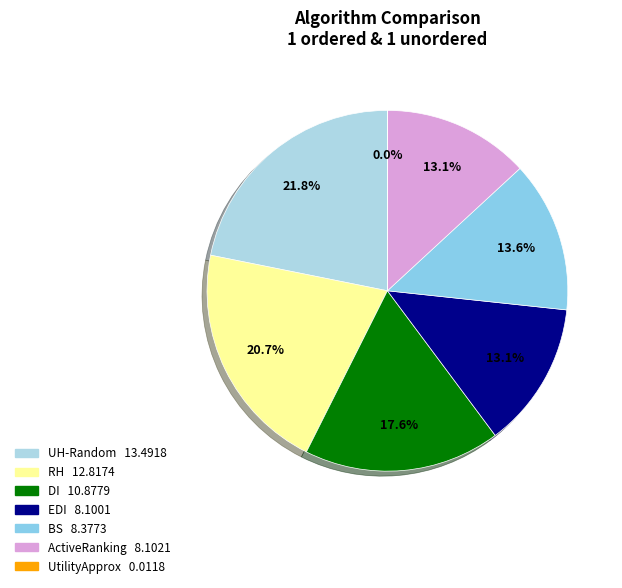

Is it true that ActiveRanking is 13% of the pie?

True